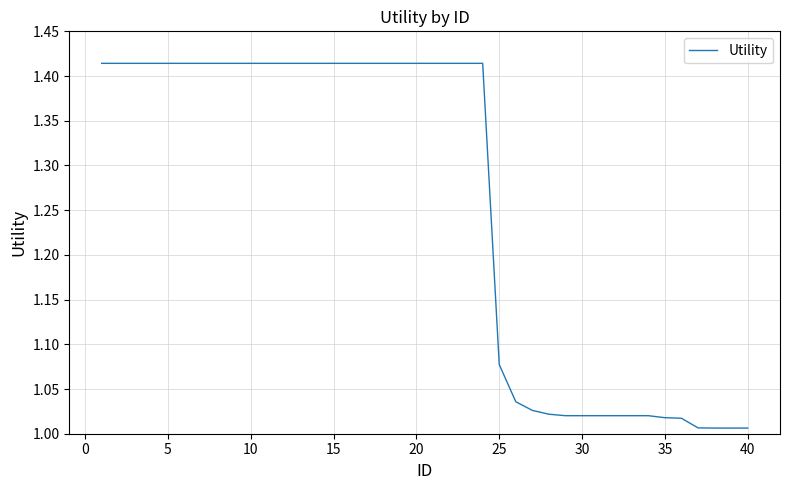

What is the difference between the maximum and minimum values?

0.4